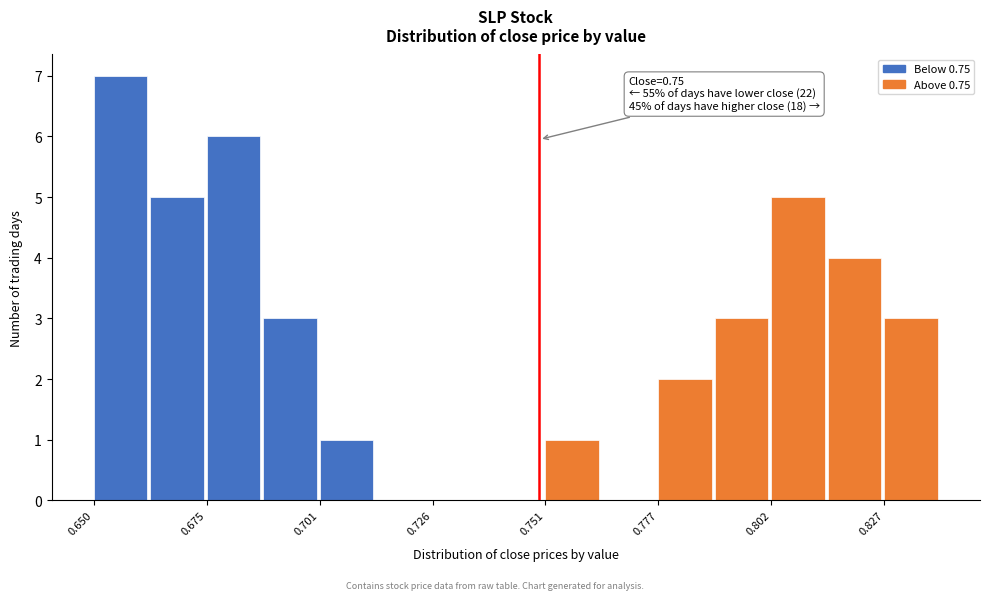

Read against the x-axis, roughly where is the centre of the tallest bar?

0.655